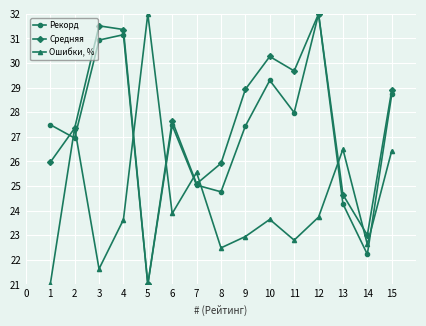

Which series changed the most between 4 and 13?

Рекорд